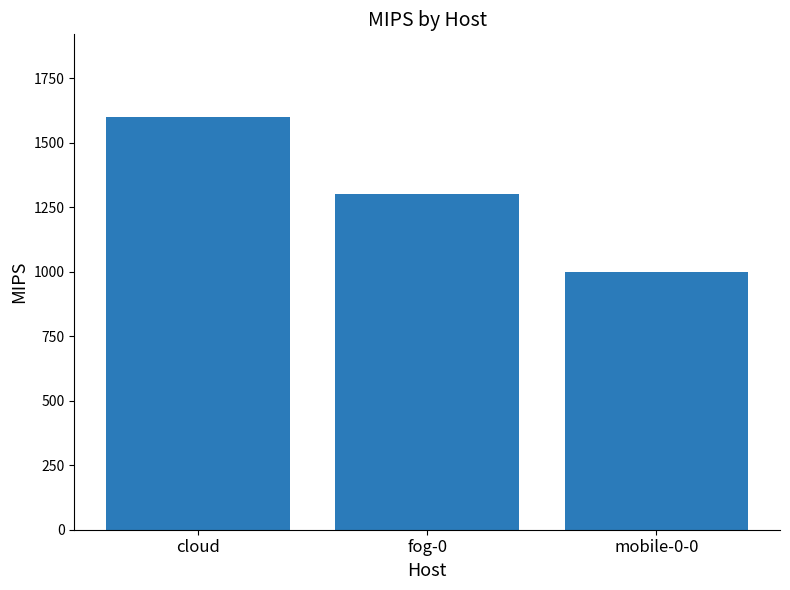

Are the bars grouped side by side (vs. stacked)?

No